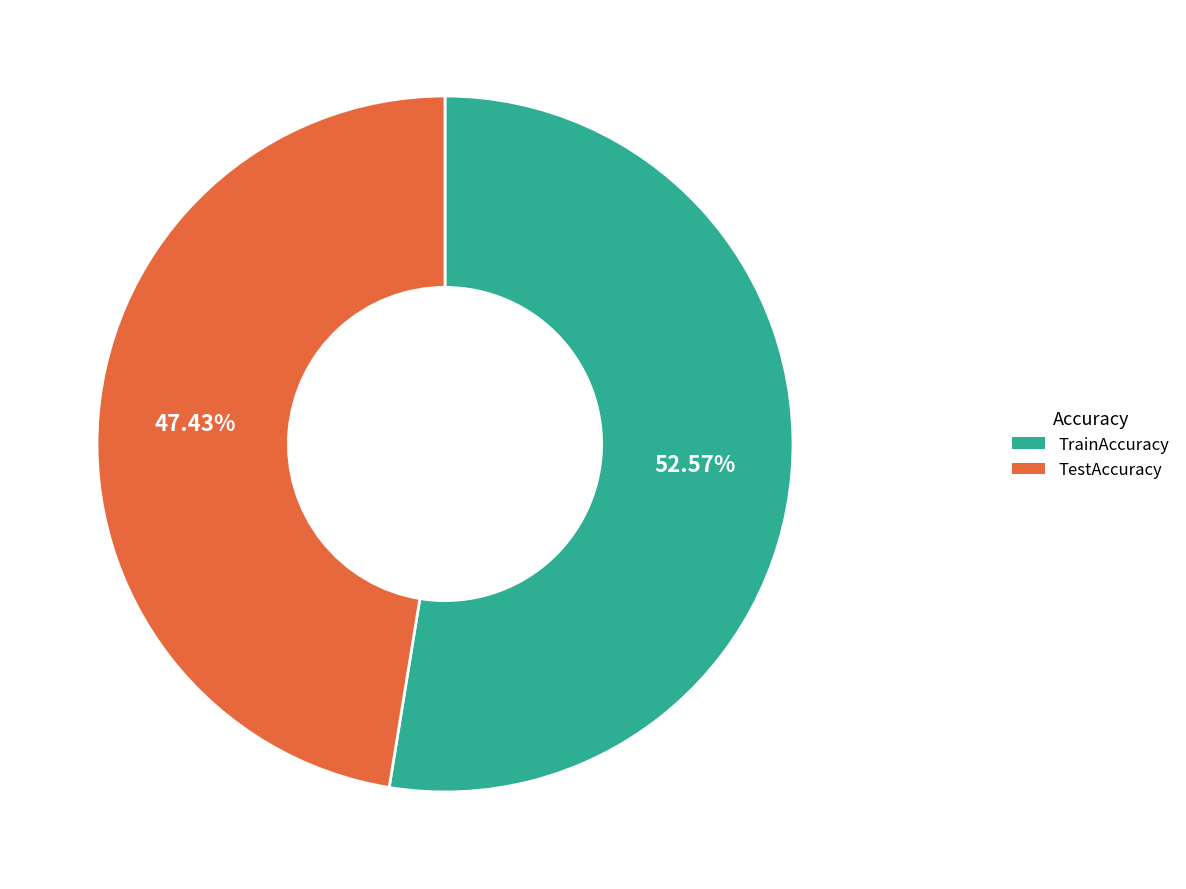

Rank the categories by value from lowest to highest.

TestAccuracy, TrainAccuracy